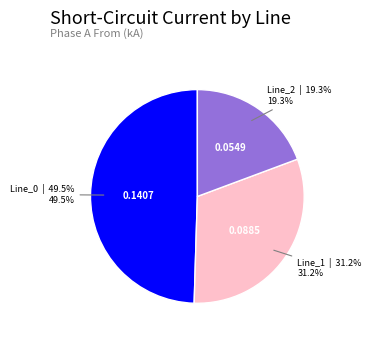

How much of the chart is everything except Line_0?

50.5%